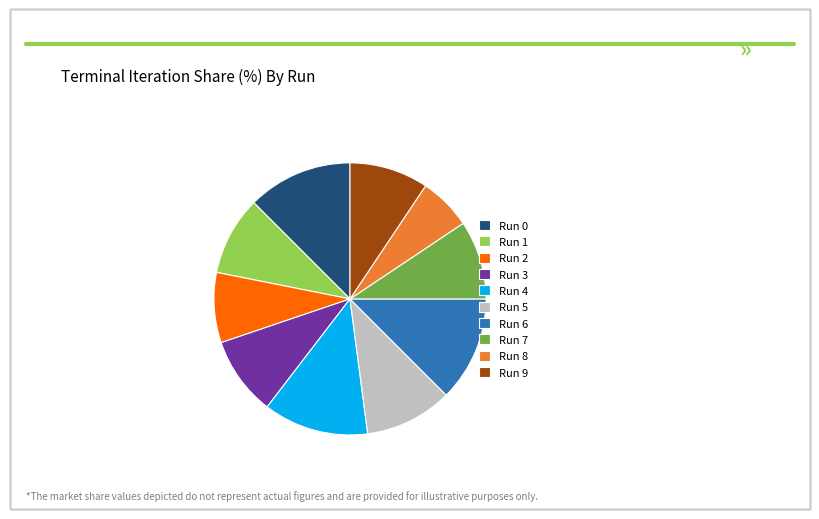

True or false: Run 7 accounts for 9% of the total.

True